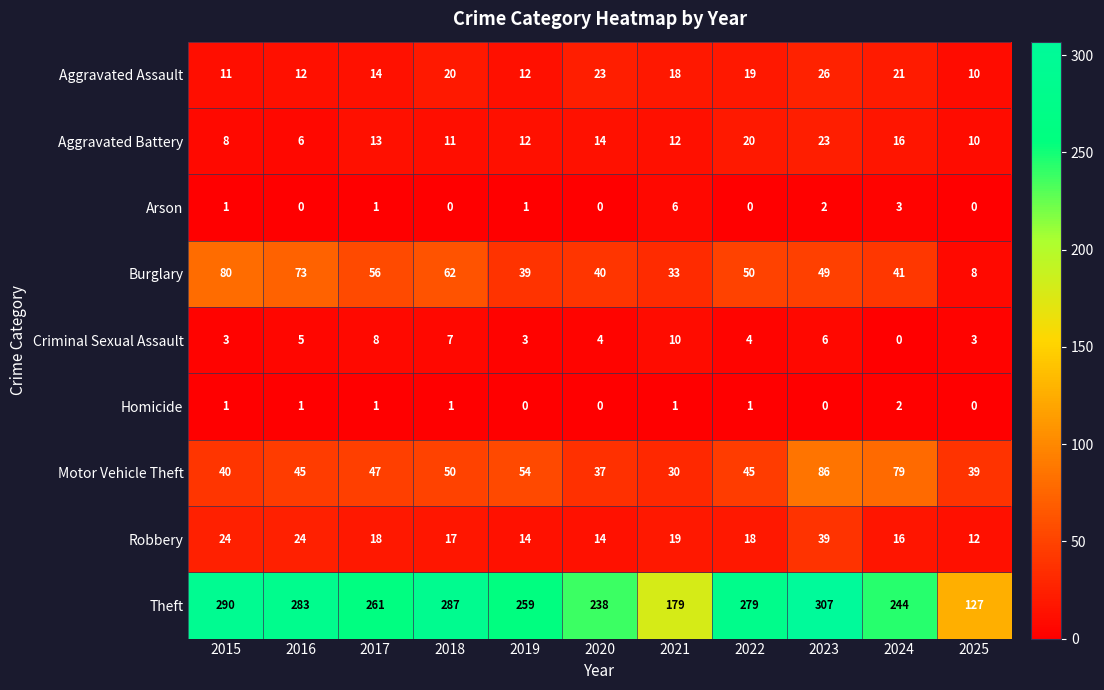

Count the Criminal Sexual Assault values in the range 3 to 7.

8